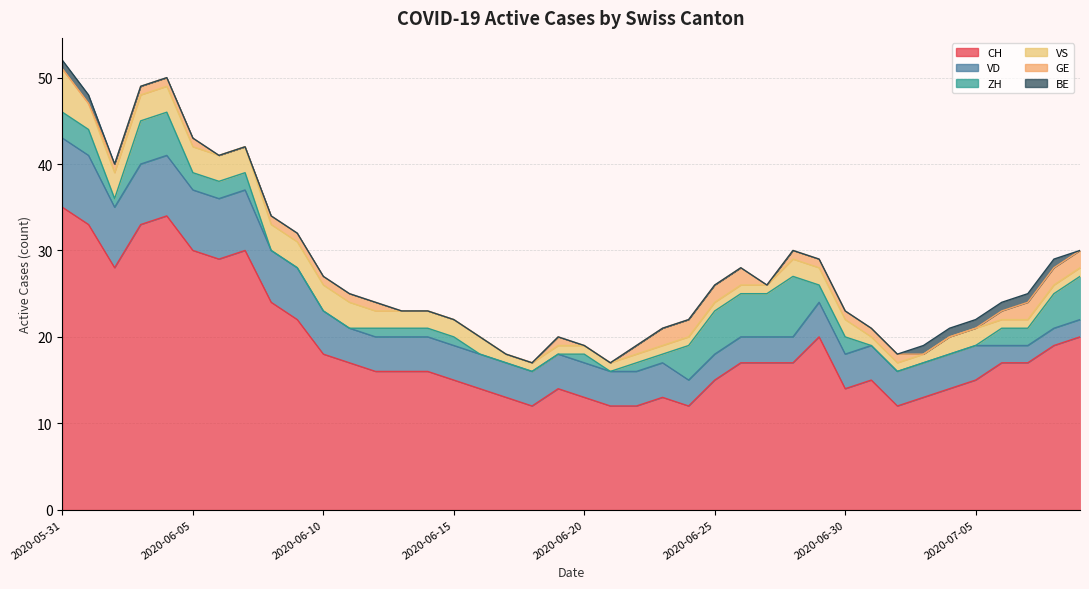

What is the total value across all series at 2020-06-15?

22